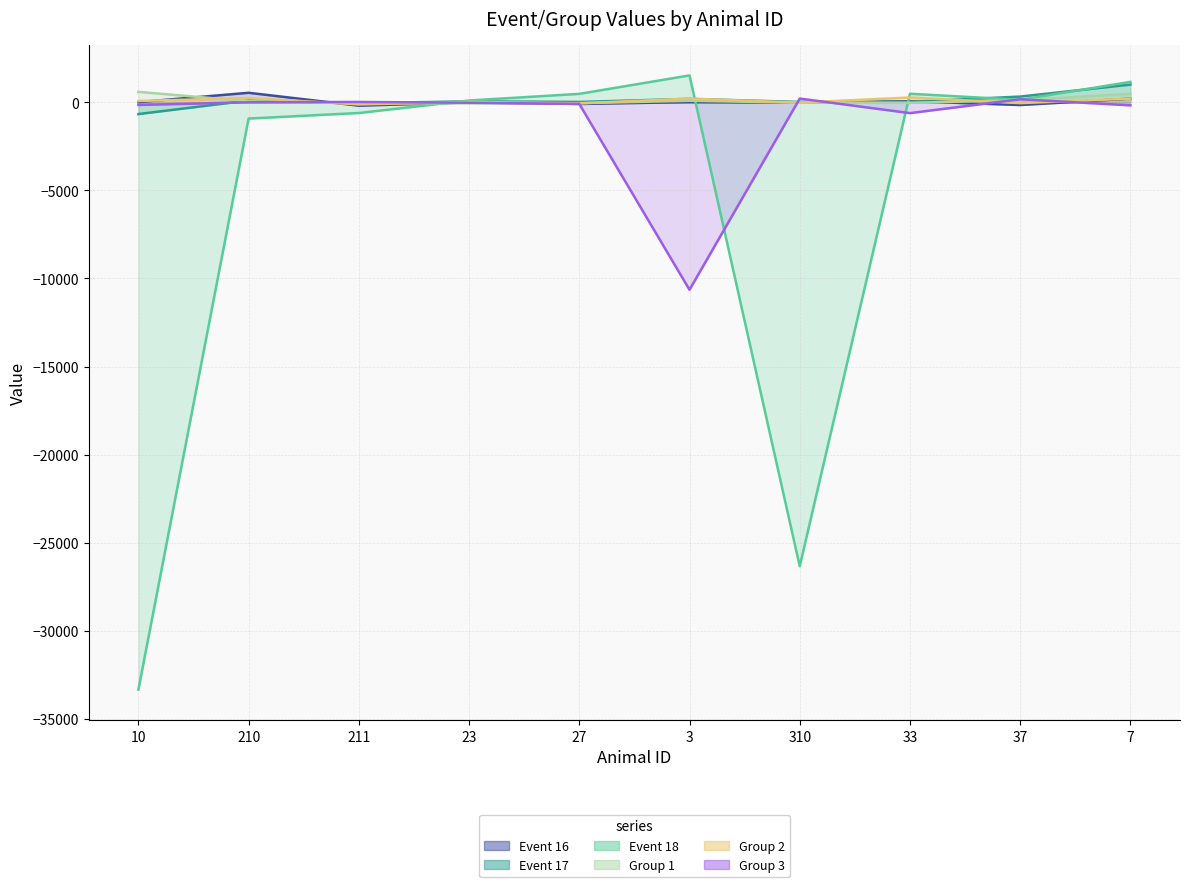

How many values in Event 18 are below zero?

4